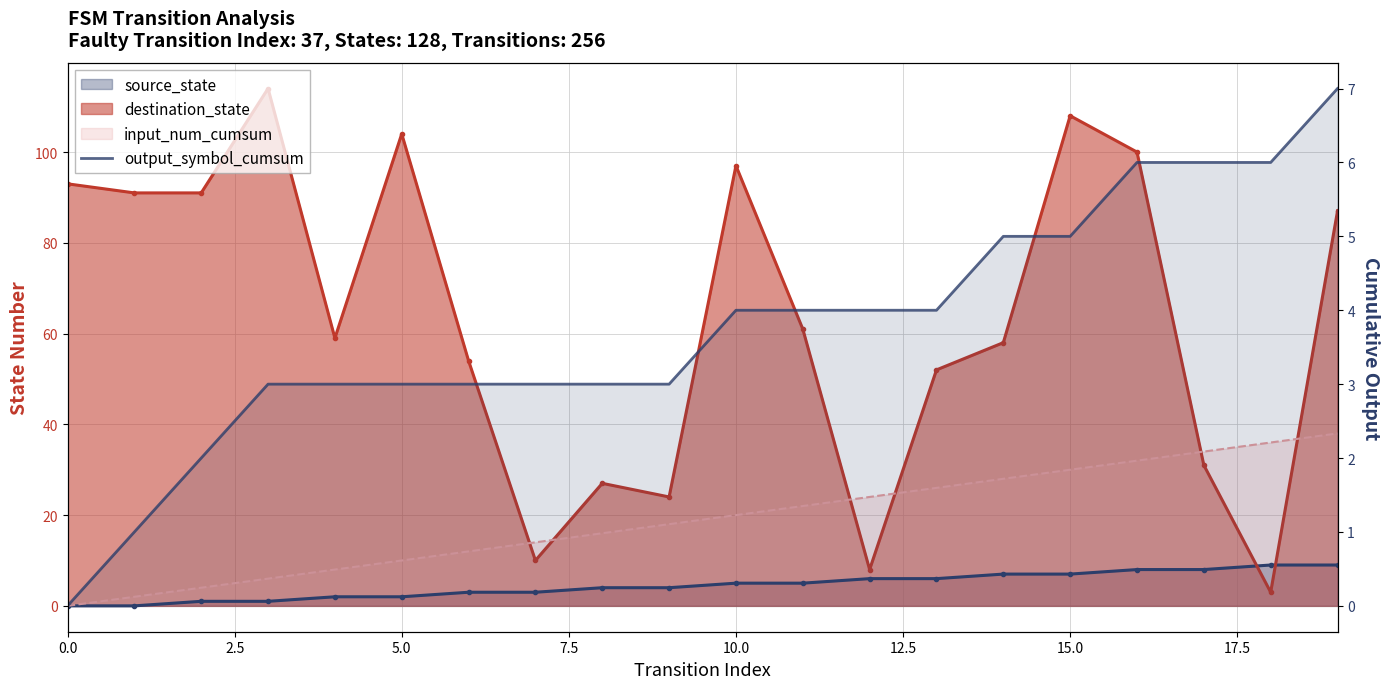

How many values exceed 4?

6